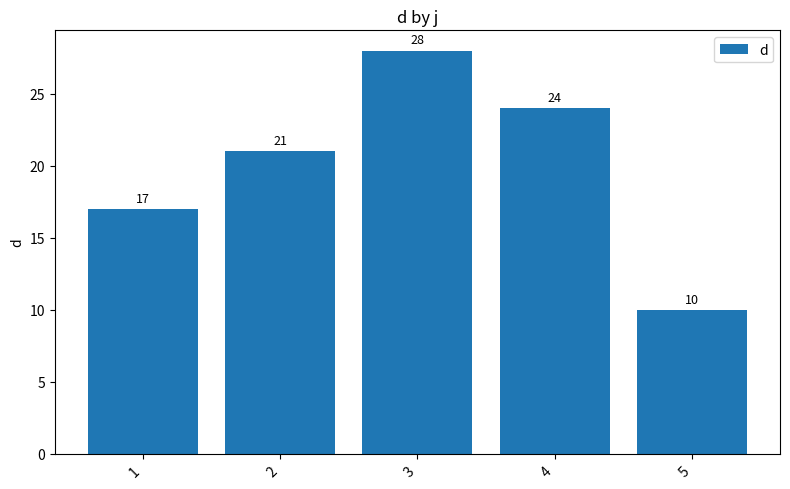

Read the value at 2.

21